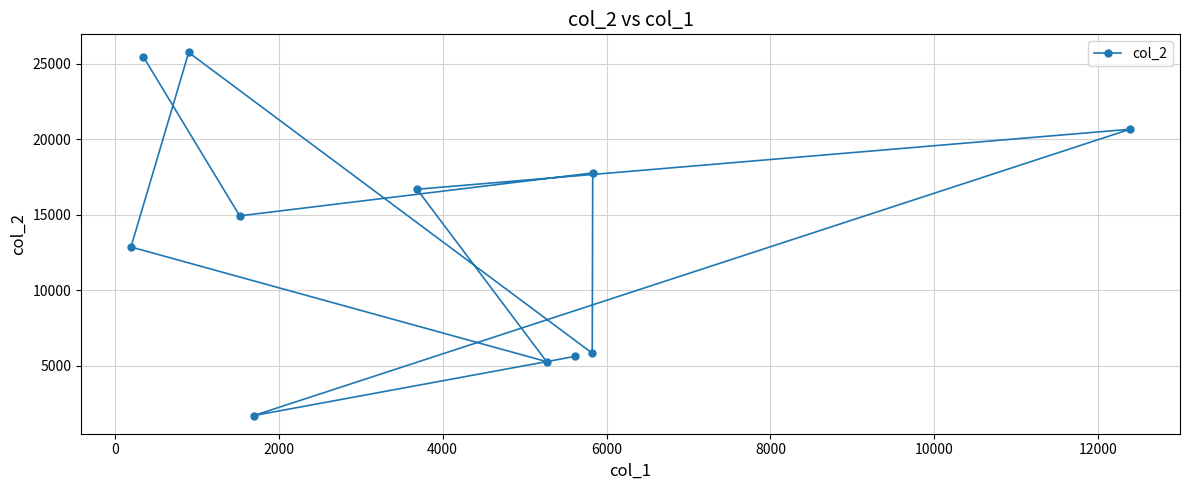

What is the maximum value shown in the chart?

25737